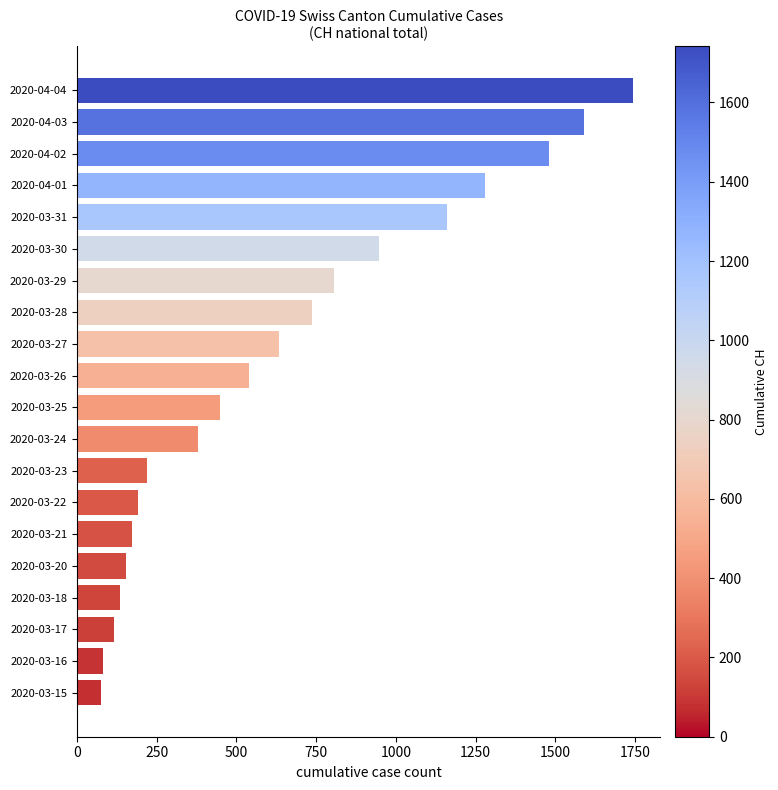

Where is the data nearest to the value 909?

2020-03-30